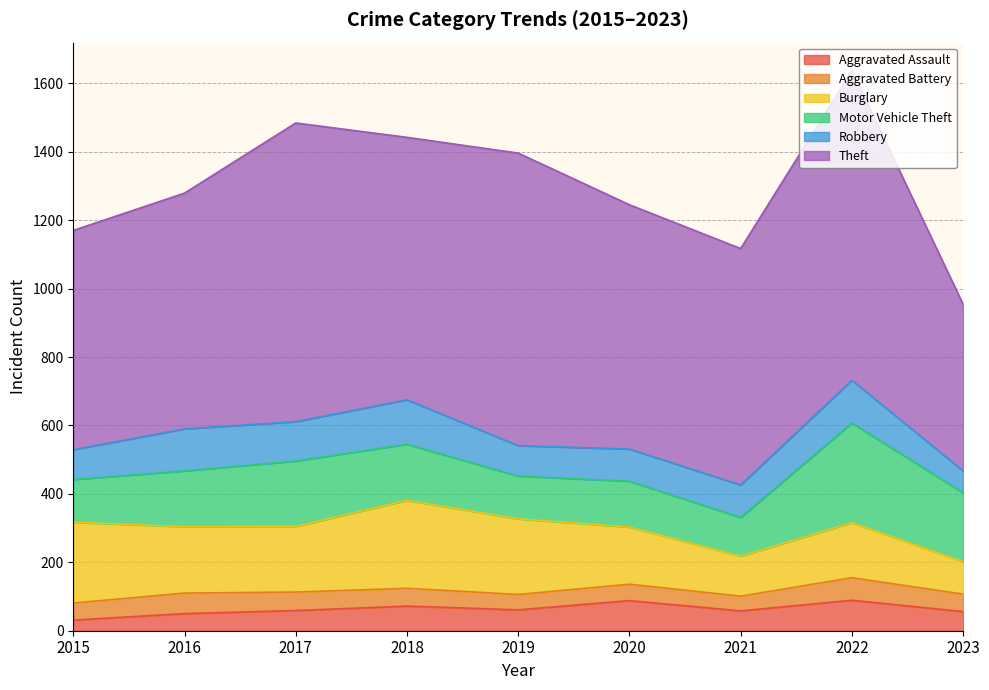

How many data points does each series have?

9